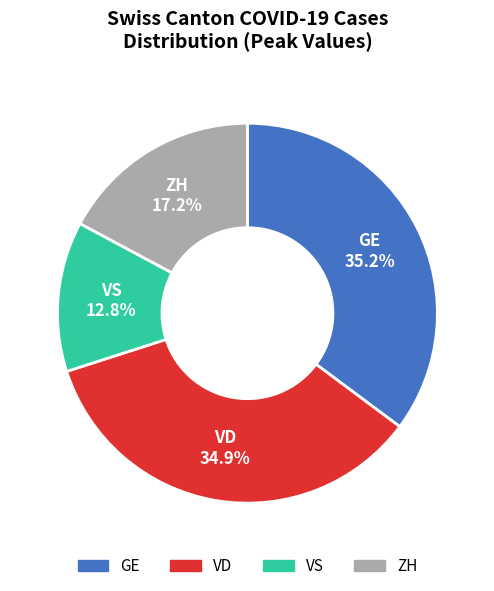

Does VS represent more than half of the total?

No